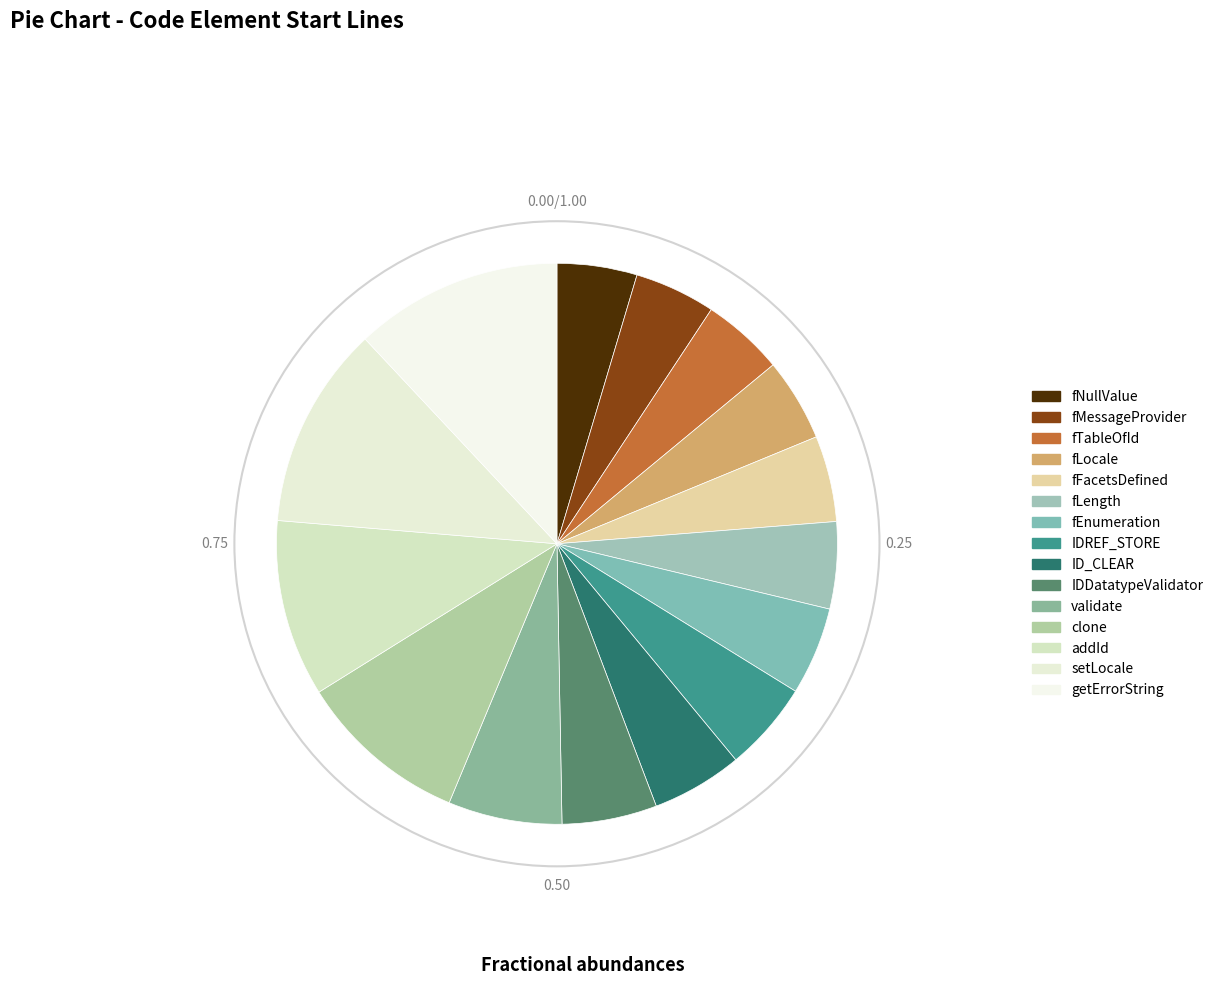

True or false: fMessageProvider accounts for 1% of the total.

False